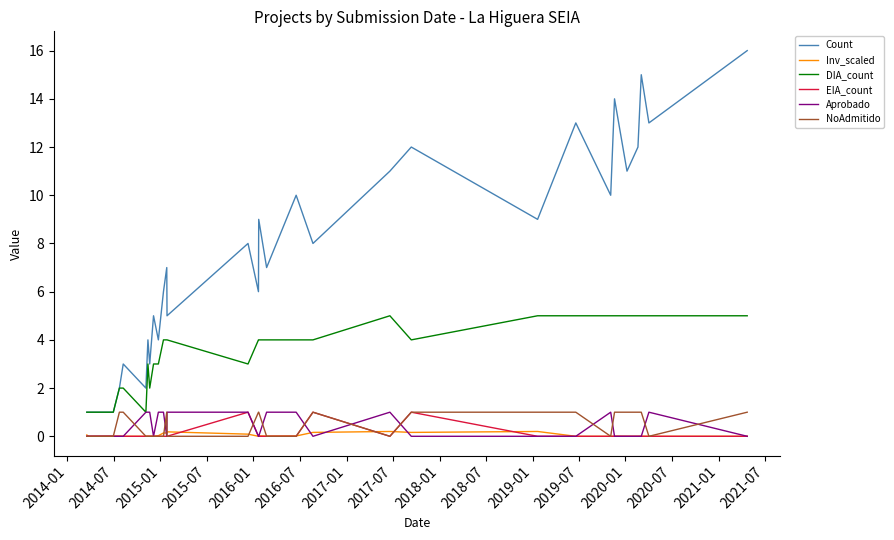

Which series has the largest total across all categories?

Count